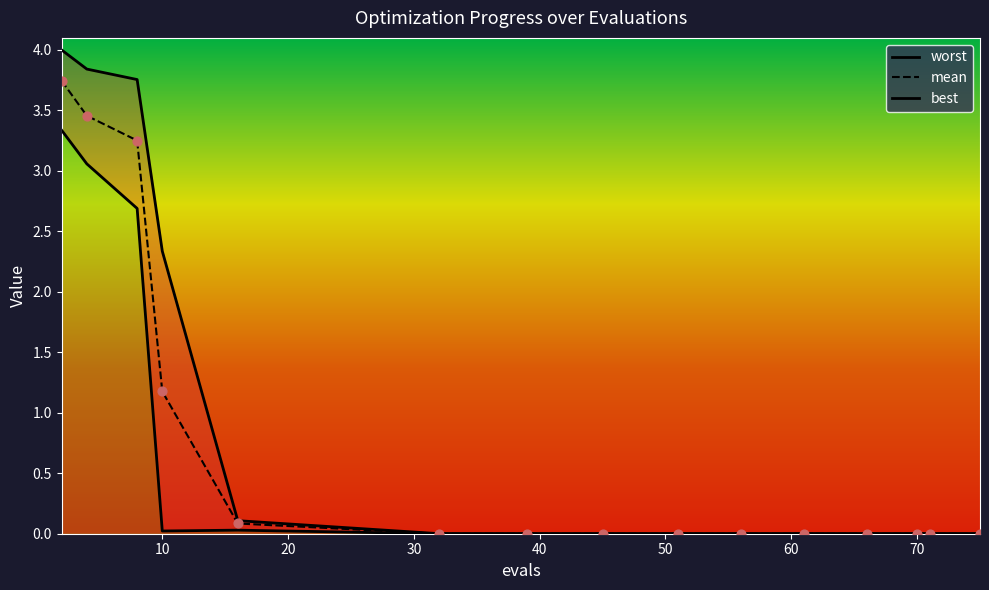

Which series contains the highest Y value?

worst_line